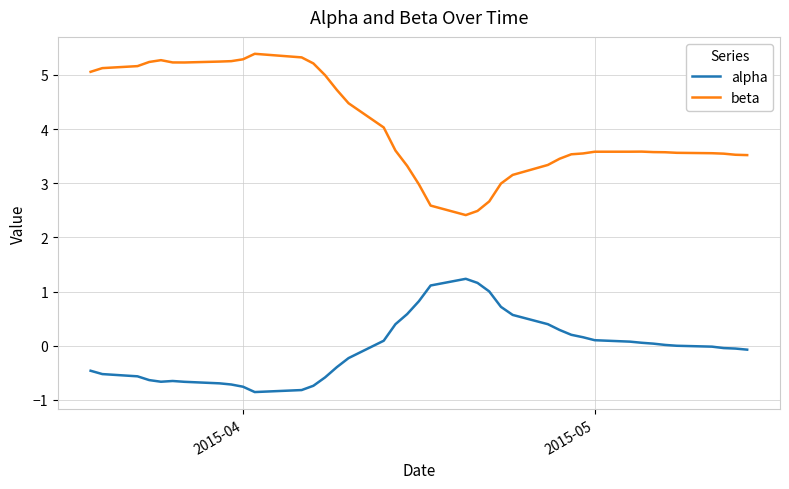

Rank the series by their average value, from lowest to highest.

alpha, beta